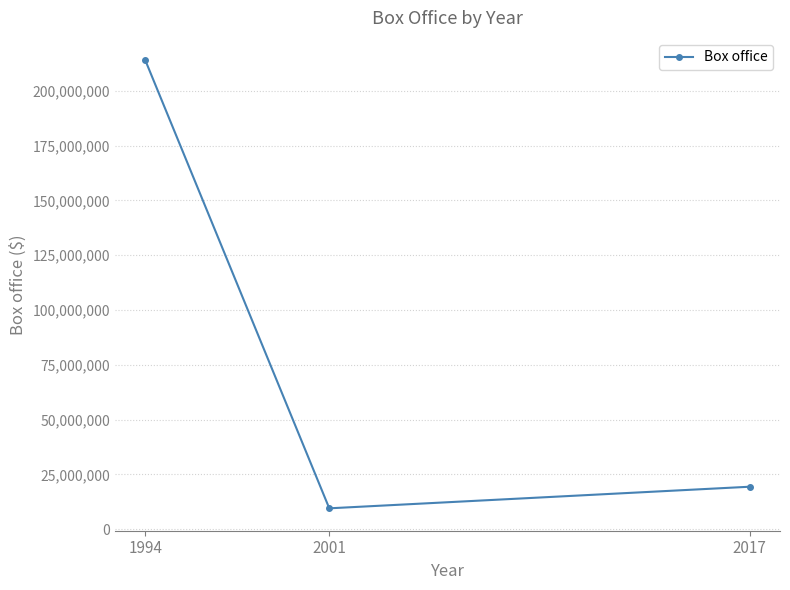

The value at 2001 is 9493791. True or false?

True